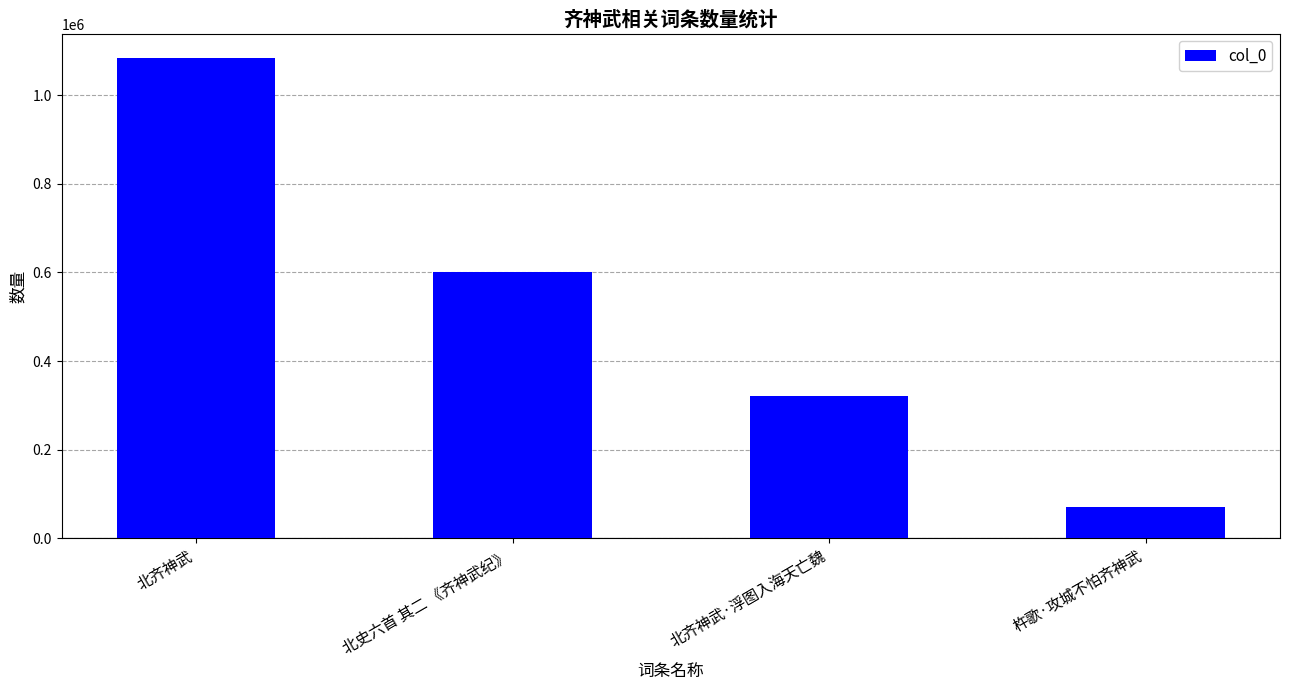

List the labels in order of value, smallest first.

杵歌·攻城不怕齐神武, 北齐神武·浮图入海天亡魏, 北史六首 其二 《齐神武纪》, 北齐神武